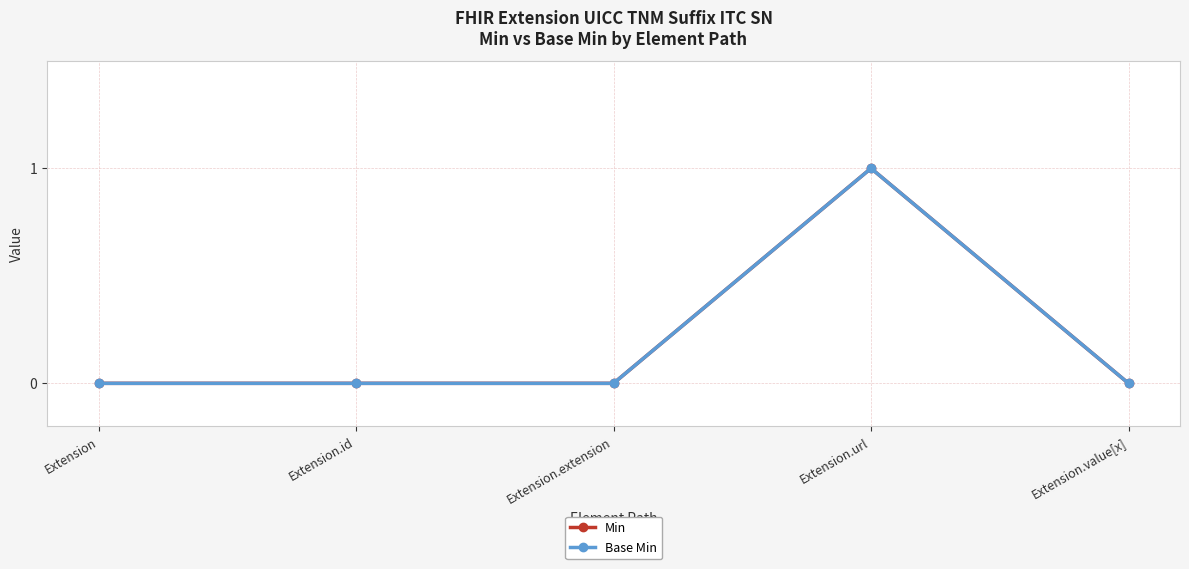

Does the chart have visible grid lines?

Yes